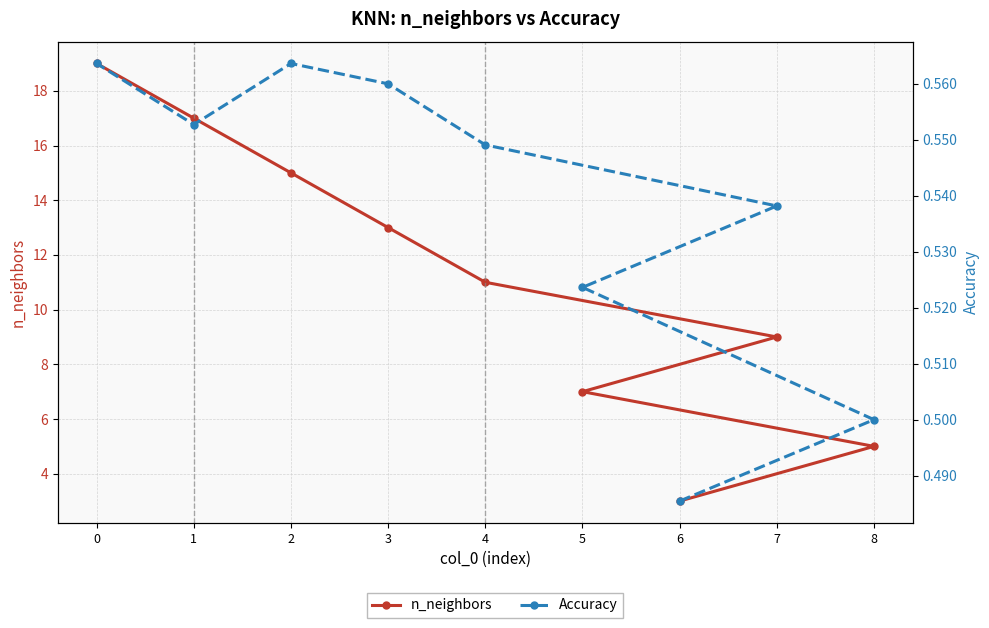

What is the sum of the n_neighbors values at 2 and 8?

20.0